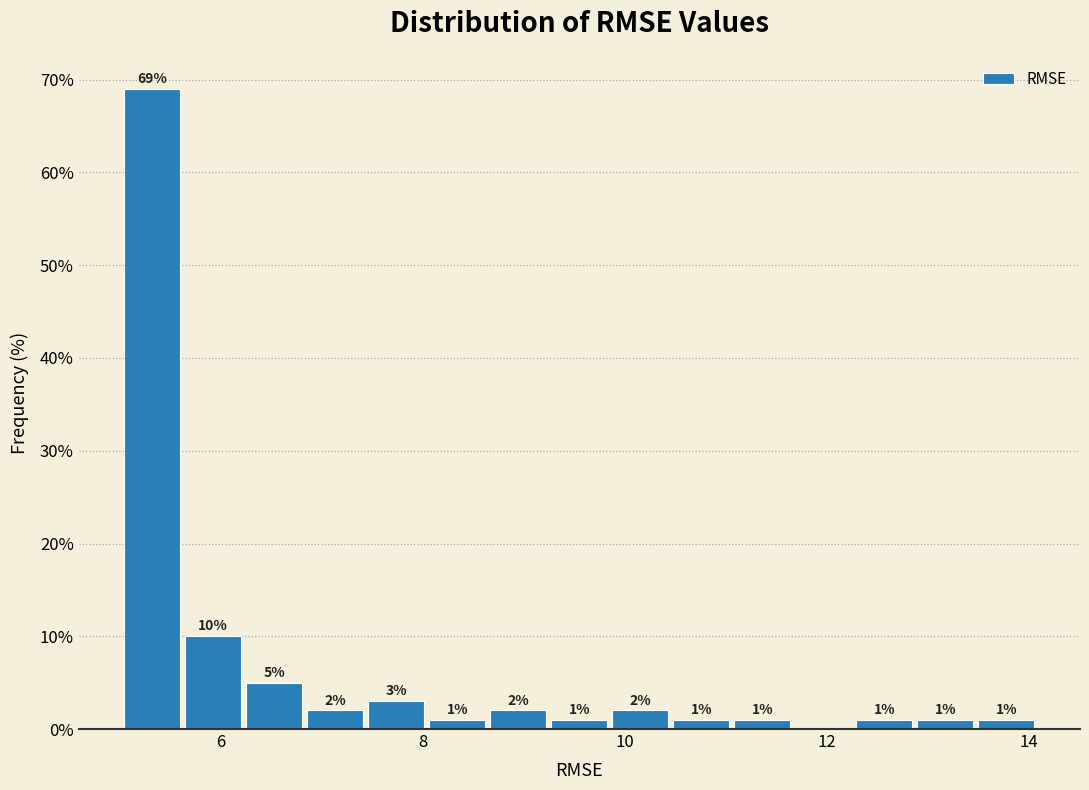

Around what value on the x-axis is the tallest bar? Give the approximate position of its centre, as read against the axis.

5.4